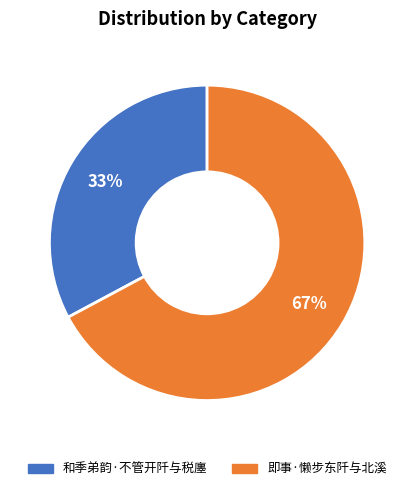

What percentage is the 即事·懒步东阡与北溪 slice, to the nearest percent?

67%